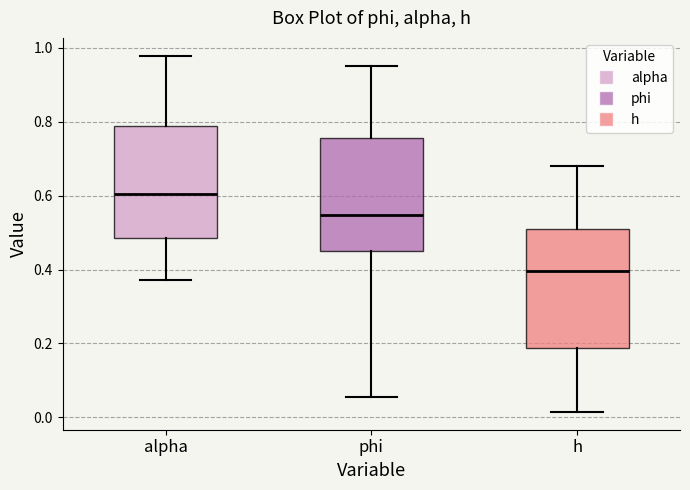

Reading left to right, transcribe this box plot: for each box, give where its median line is, the range the box spans, and where its two whiskers end, as read against the y-axis. The values are not printed on the chart, so give them approximately, as read against the axis.

alpha: median 0.60, box 0.48 to 0.78, whiskers 0.38 to 0.98
phi: median 0.54, box 0.44 to 0.76, whiskers 0.06 to 0.94
h: median 0.40, box 0.18 to 0.50, whiskers 0.02 to 0.68